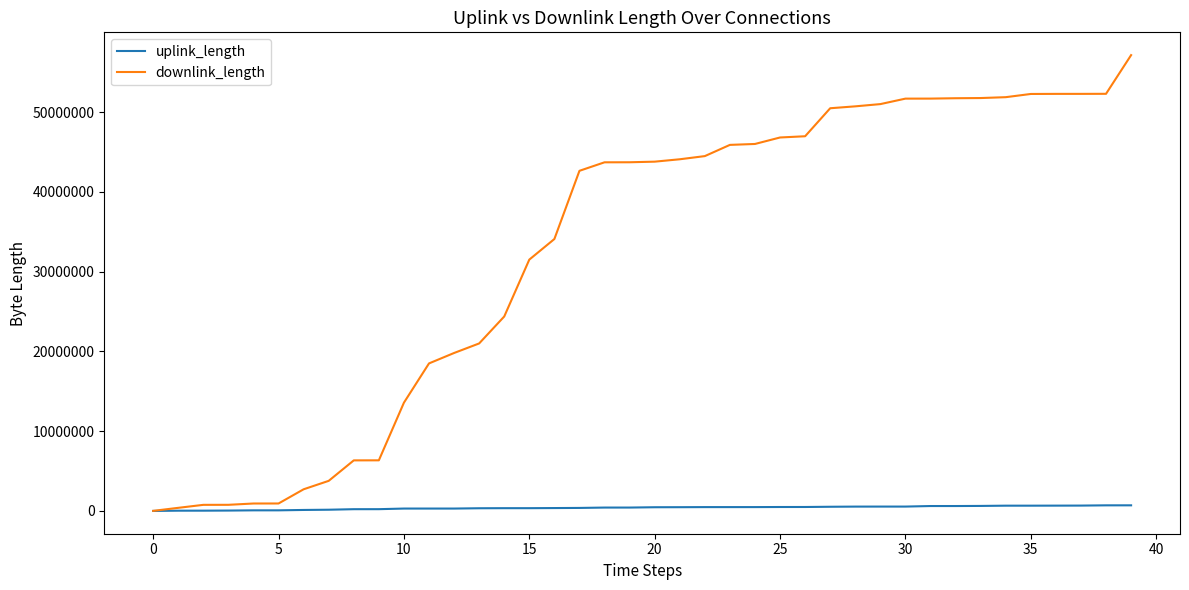

Which series has the largest range (max minus min)?

downlink_length